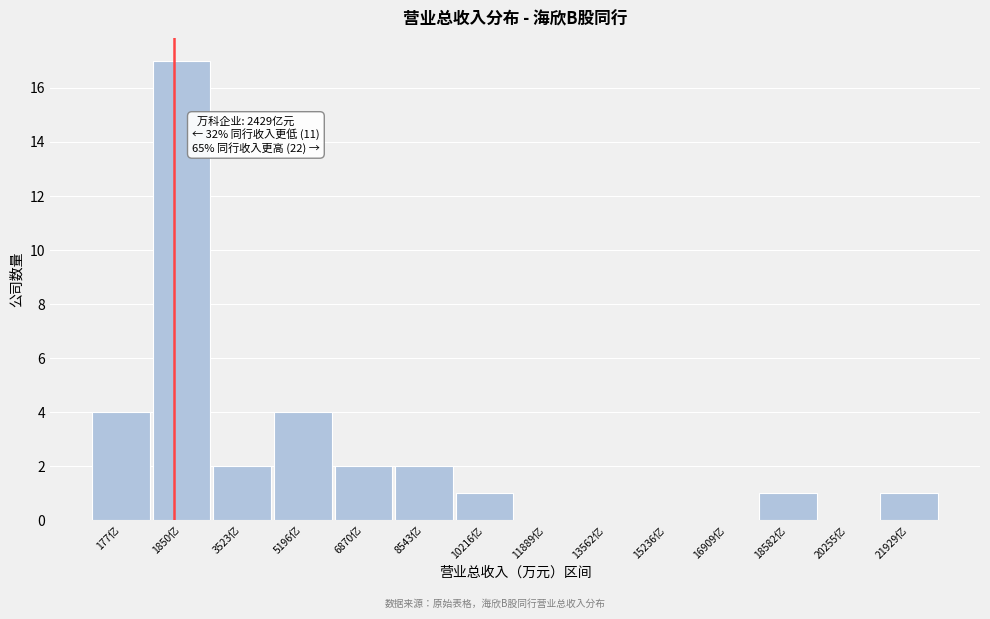

Reading left to right, transcribe all the data shown in this chart.

177亿=4	1850亿=17	3523亿=2	5196亿=4	6870亿=2	8543亿=2	10216亿=1	11889亿=0	13562亿=0	15236亿=0	16909亿=0	18582亿=1	20255亿=0	21929亿=1